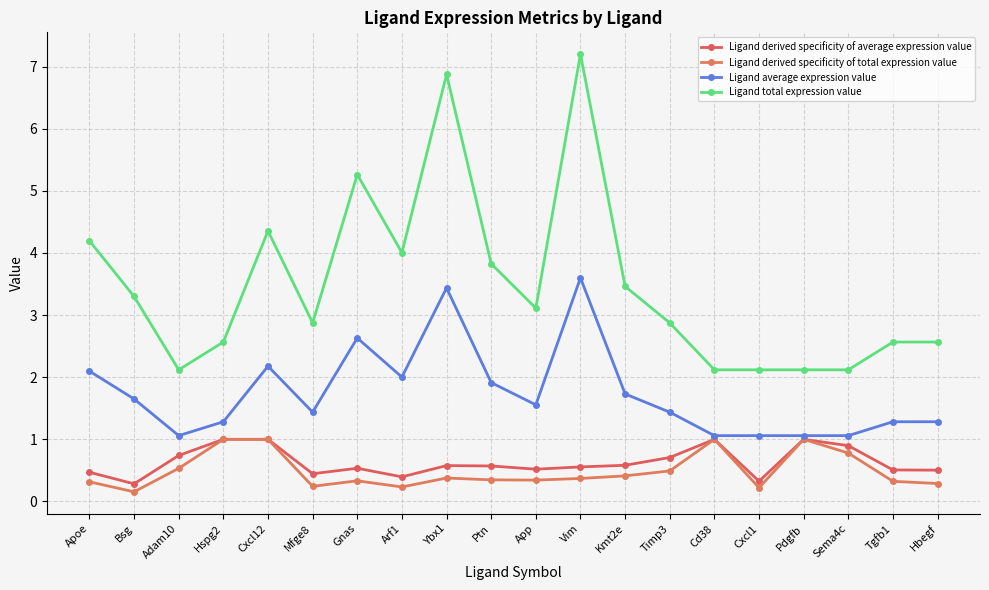

Is this an area chart (filled region under the line)?

No